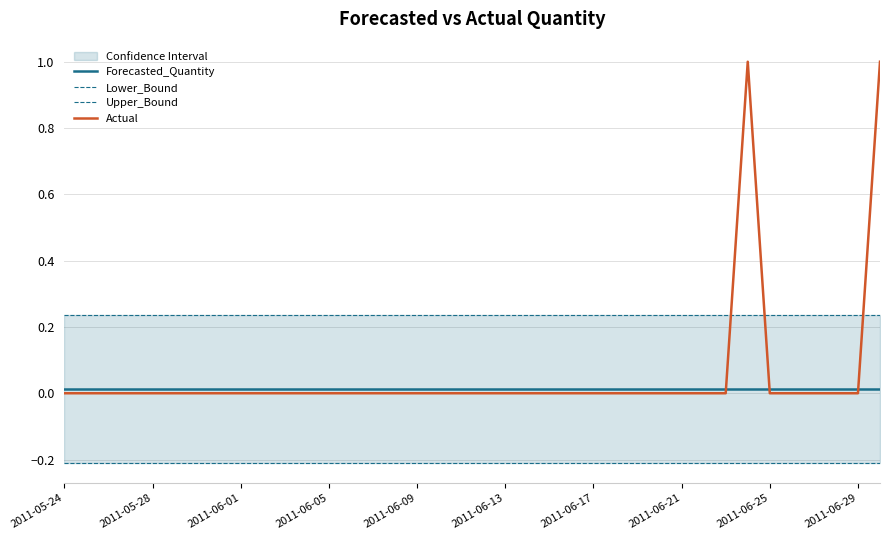

True or false: Lower_Bound and Upper_Bound intersect in this chart.

False